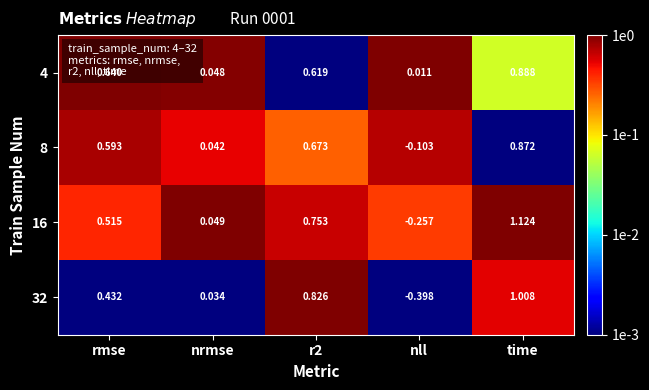

At which label does 16 reach its minimum?

nll